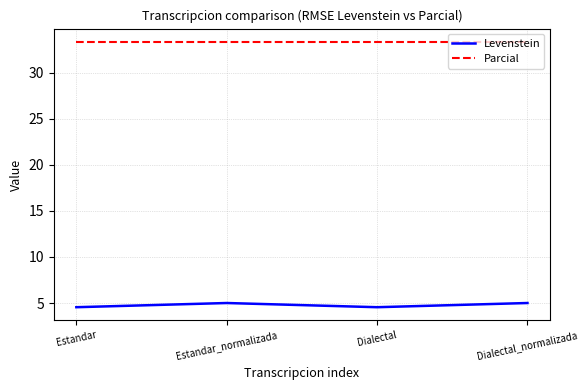

What is the average value of the Parcial series?

33.3